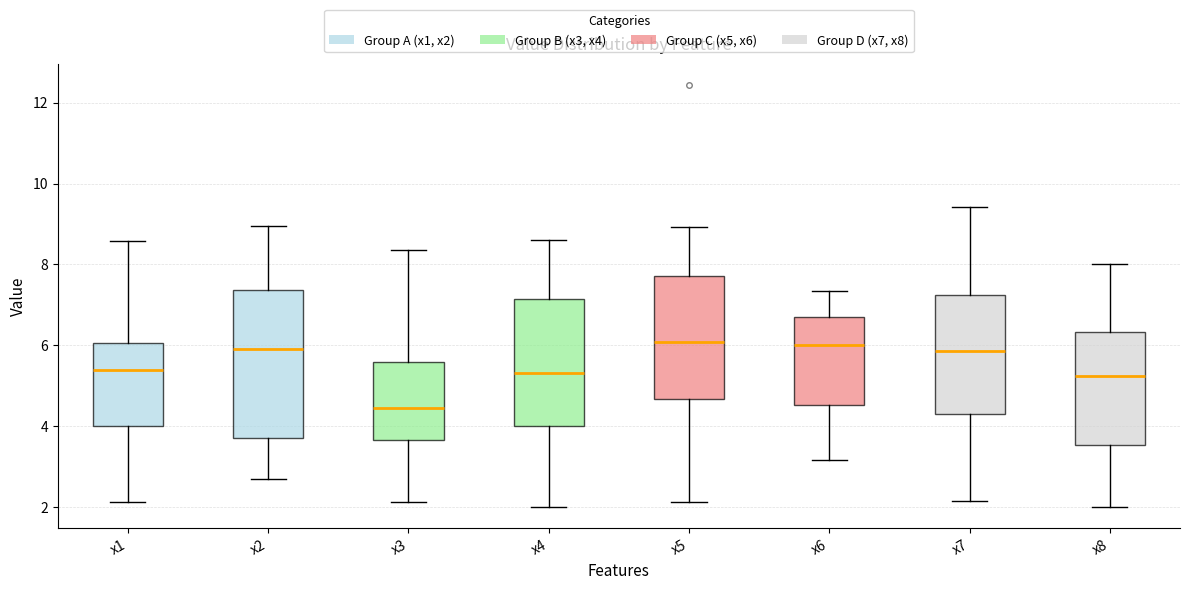

Which box is the tallest, from its lower edge to its upper edge?

x2